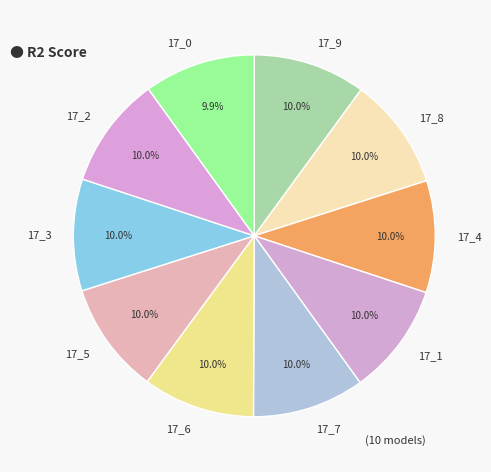

Is the sum of 17_1 and 17_7 greater than half?

No